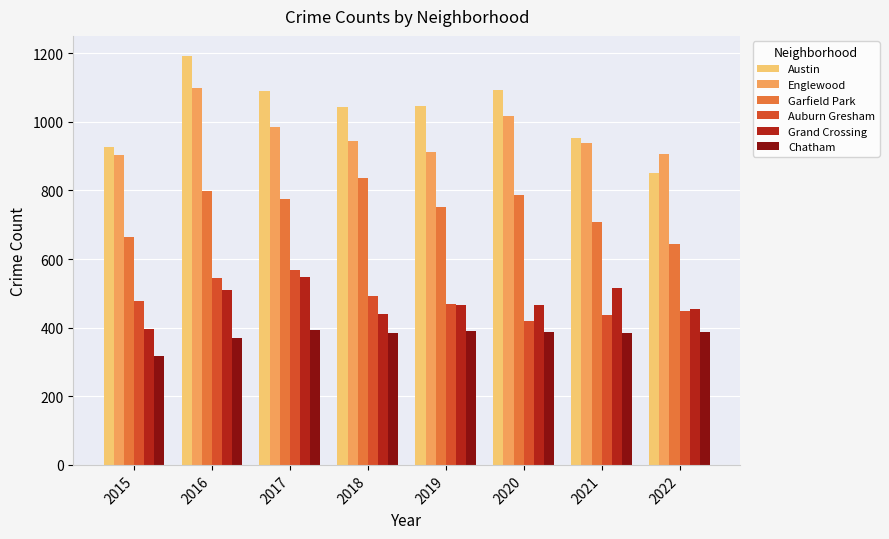

How many data points does each series have?

8